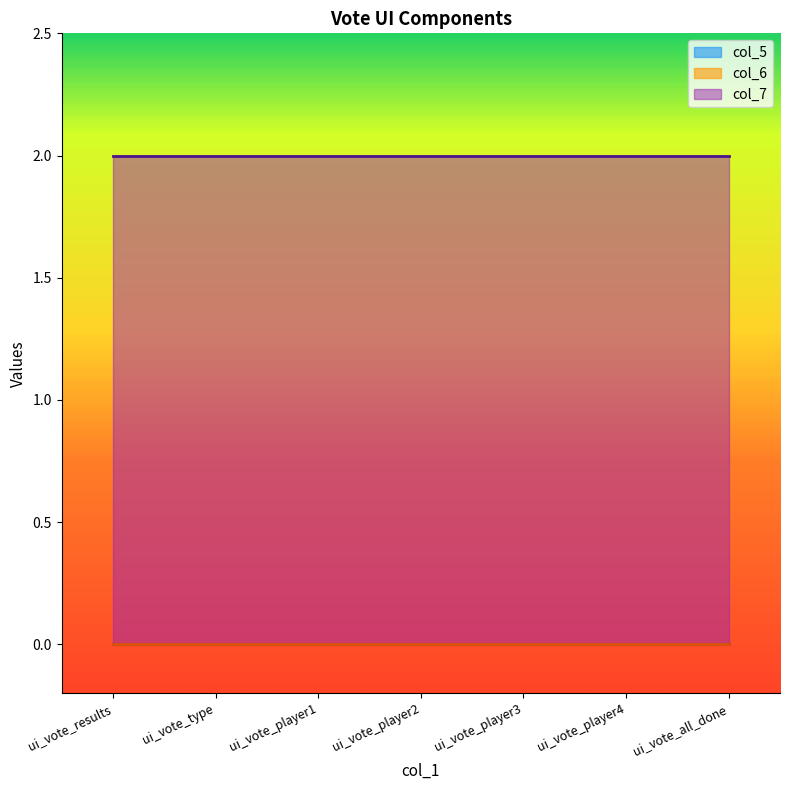

True or false: col_5 has more than 2 interior local peaks.

False